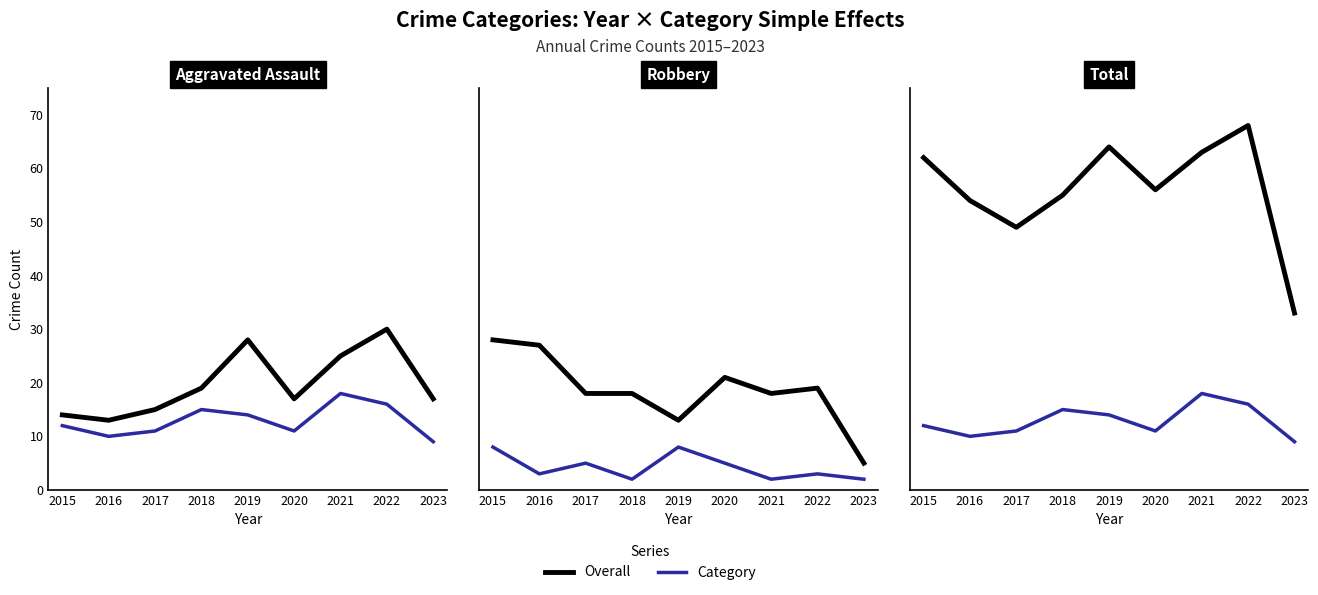

Which has a higher value, 2017 or 2016?

2016